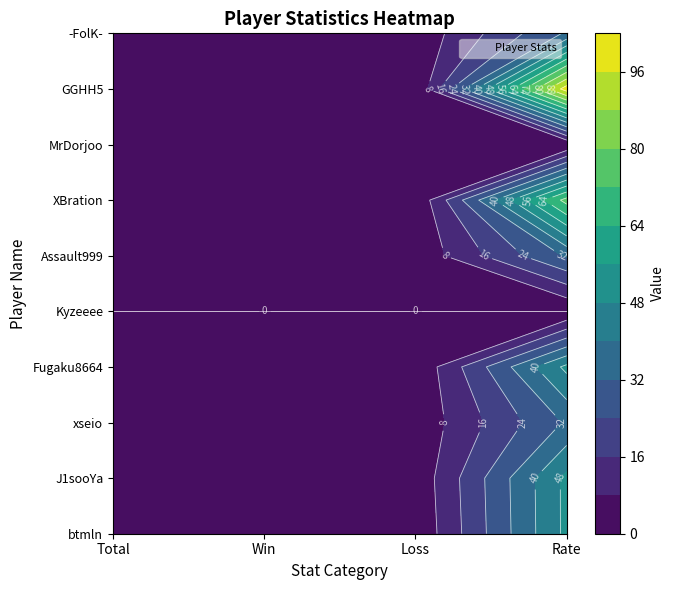

Which category has the lowest value in the J1sooYa series?

Win